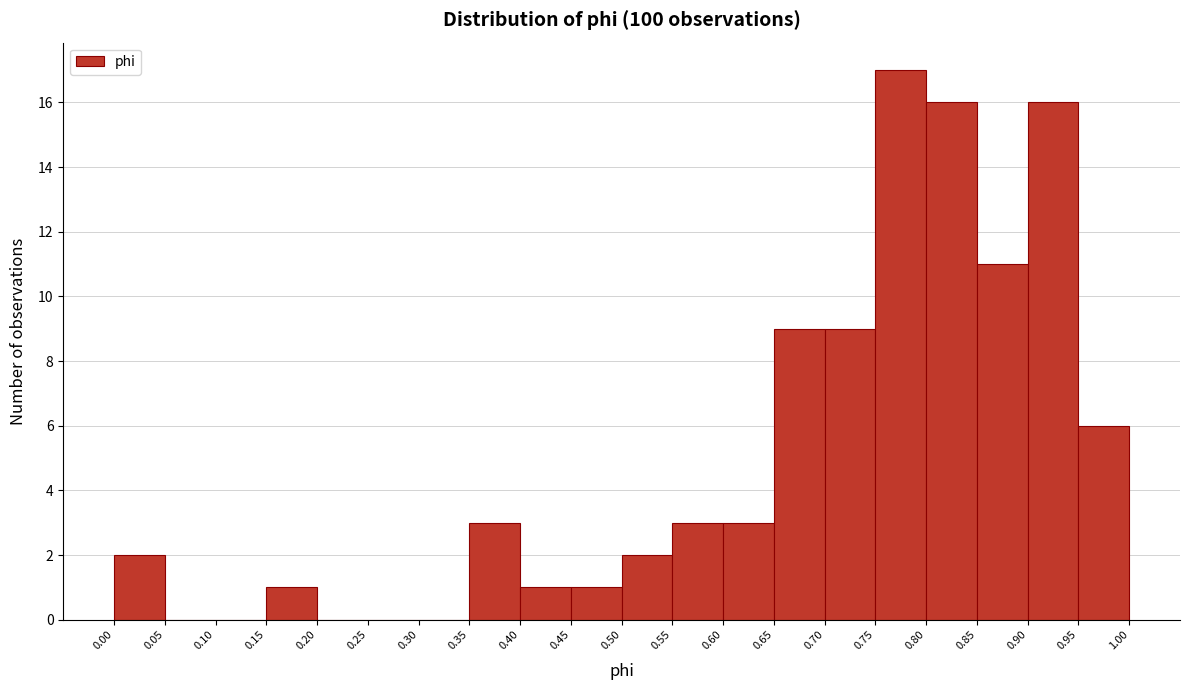

Reading left to right, list every bar in this chart as the range it spans on the x-axis followed by its height. The values are not printed on the chart, so give them approximately, as read against the axis.

0.00 to 0.05: 2
0.05 to 0.10: 0
0.10 to 0.15: 0
0.15 to 0.20: 1
0.20 to 0.25: 0
0.25 to 0.30: 0
0.30 to 0.35: 0
0.35 to 0.40: 3
0.40 to 0.45: 1
0.45 to 0.50: 1
0.50 to 0.55: 2
0.55 to 0.60: 3
0.60 to 0.65: 3
0.65 to 0.70: 9
0.70 to 0.75: 9
0.75 to 0.80: 17
0.80 to 0.85: 16
0.85 to 0.90: 11
0.90 to 0.95: 16
0.95 to 1.00: 6